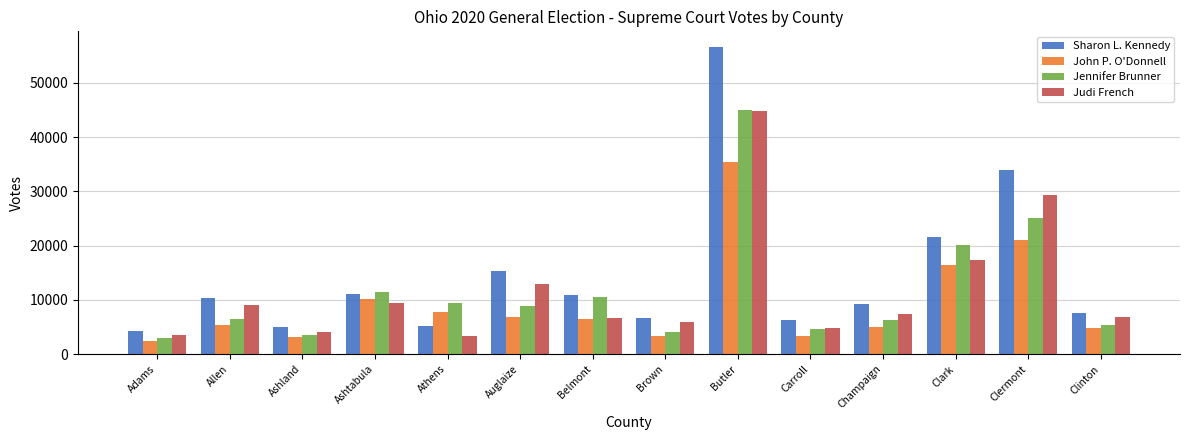

The value of John P. O'Donnell at Adams is 2361. True or false?

True